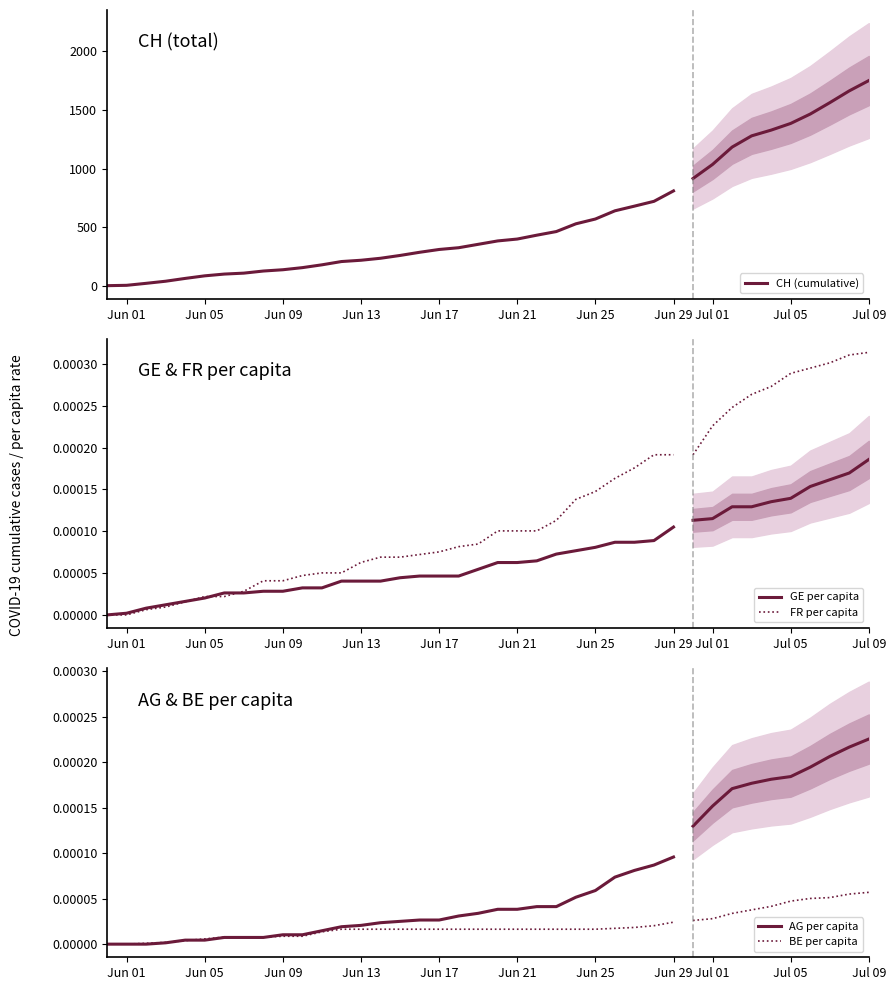

What is the label of the 4th point from the left?

Jun 13